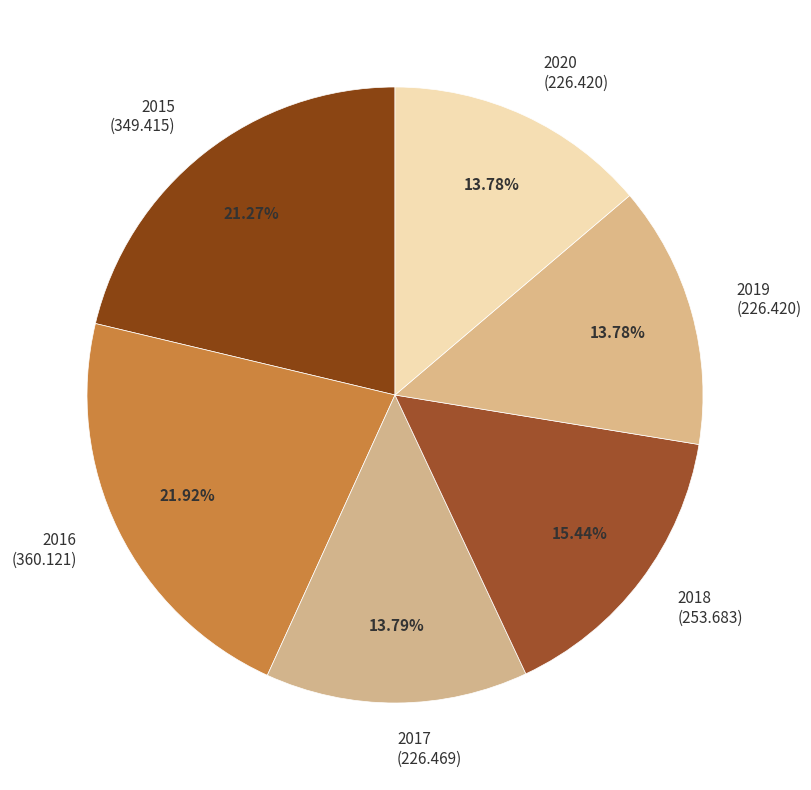

What is the largest slice in the pie chart?

2016